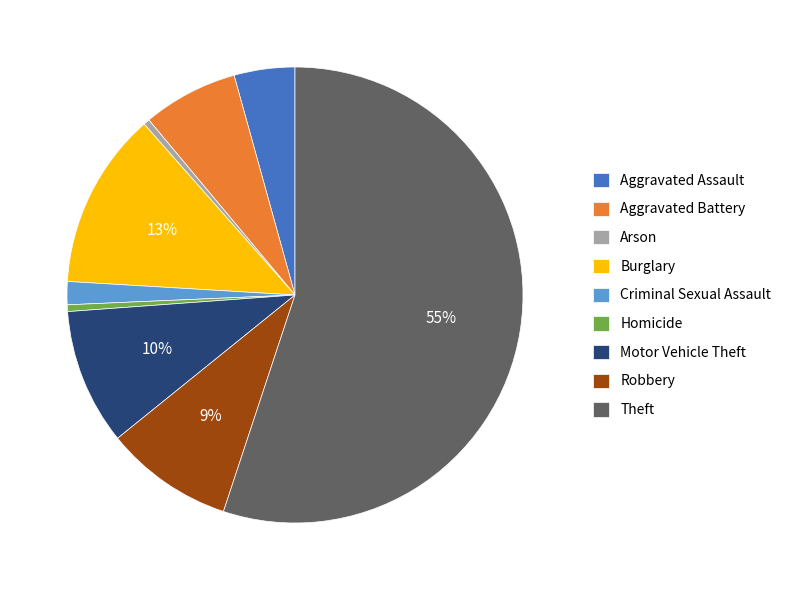

Which category has the biggest portion of the pie?

Theft